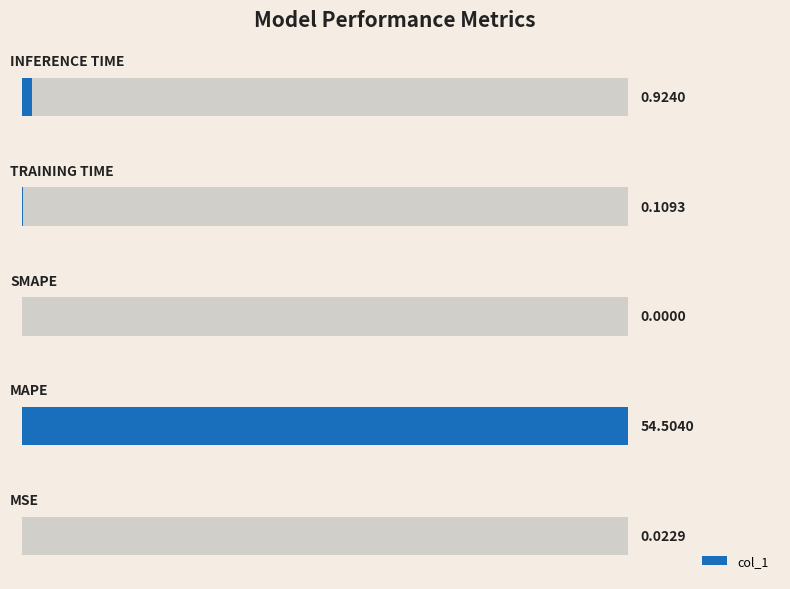

Reading left to right, extract all data points from this chart.

0.0	54.5	0.0	0.1	0.9